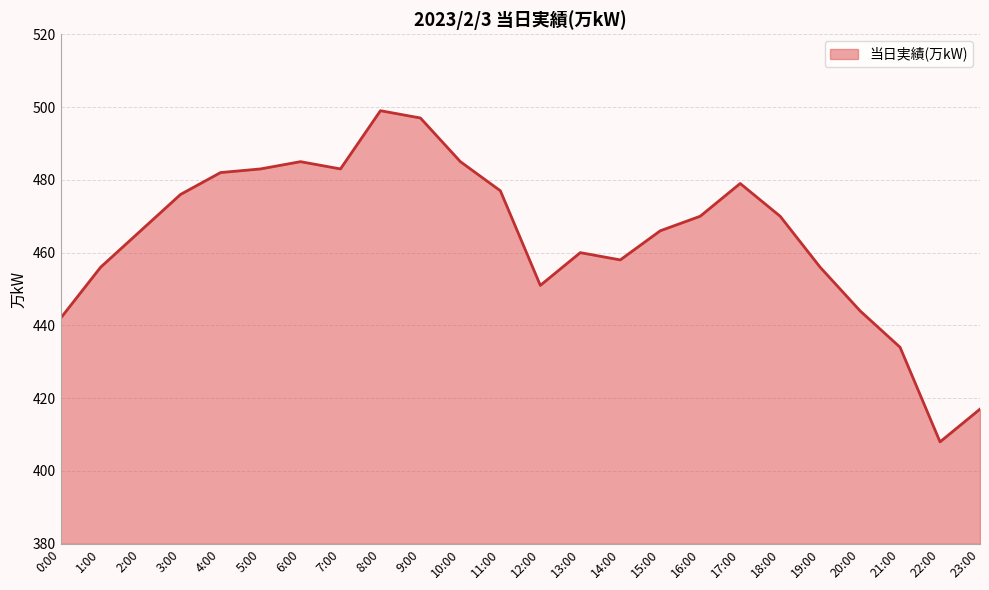

Is it true that the value at 21:00 is 651?

False